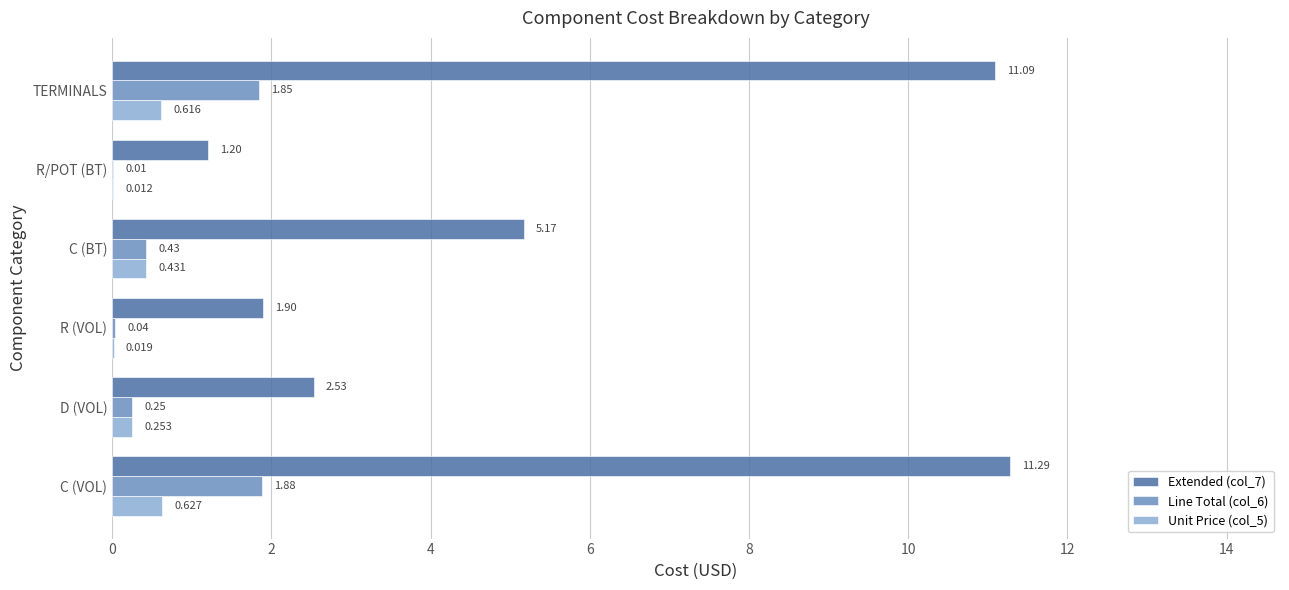

Which series has the largest total across all categories?

Extended (col_7)